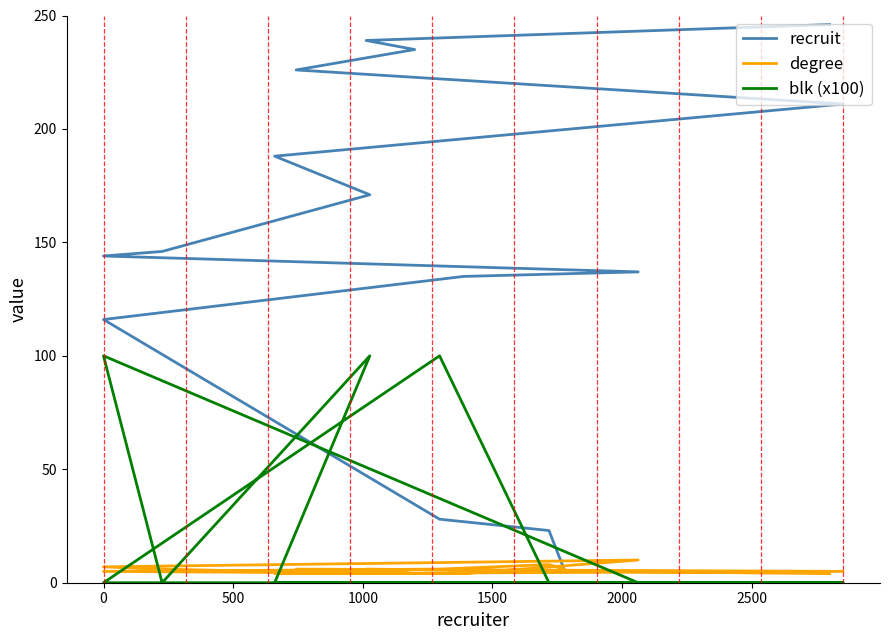

Is the value of recruit at 500 greater than the value of degree at 3000?

Yes